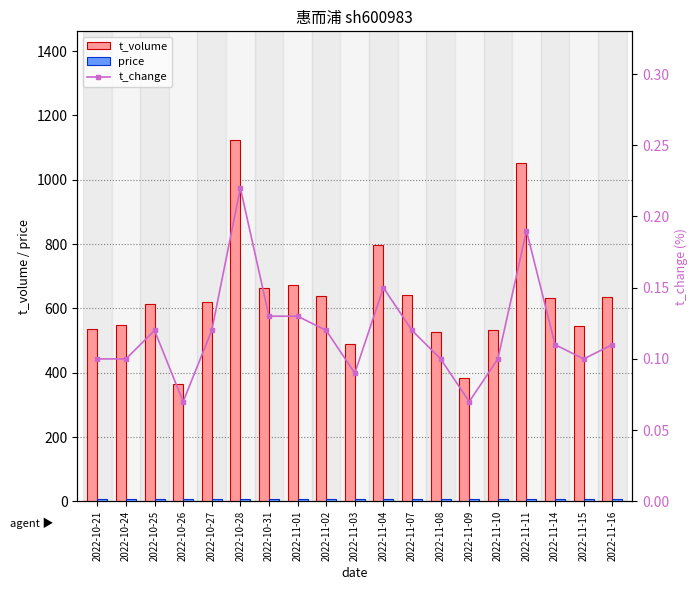

Is it true that price equals 6.7 at 2022-10-31?

True